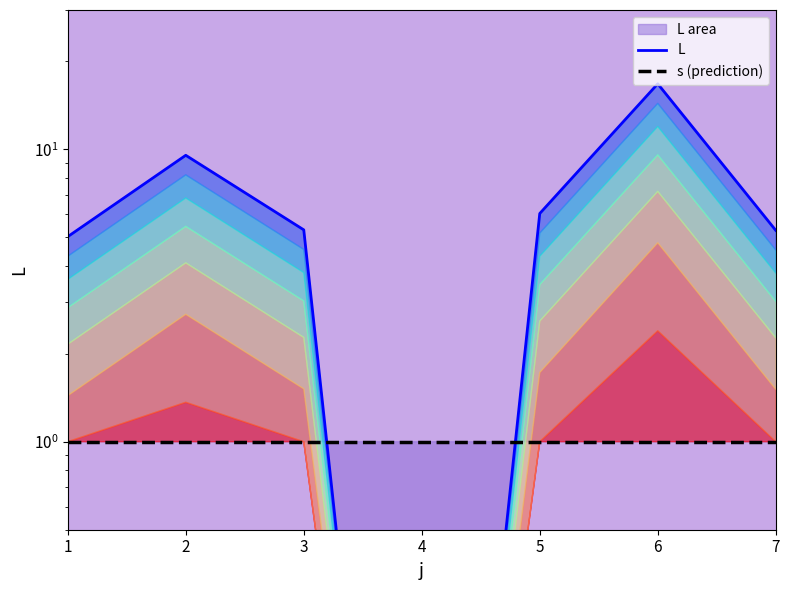

What value does the L series have at 3?

5.3